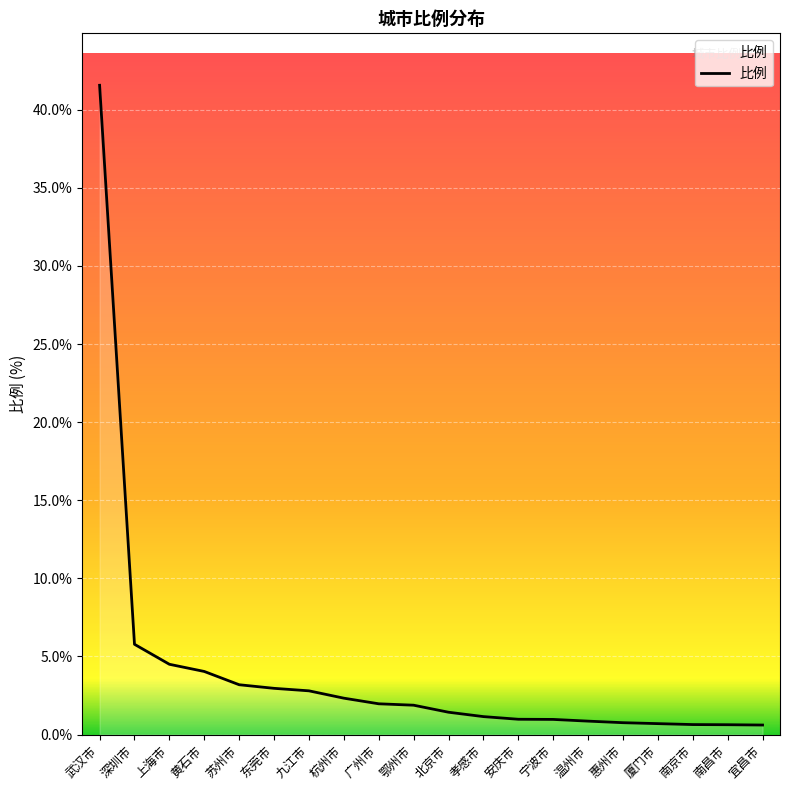

Where is the data nearest to the value 21?

深圳市